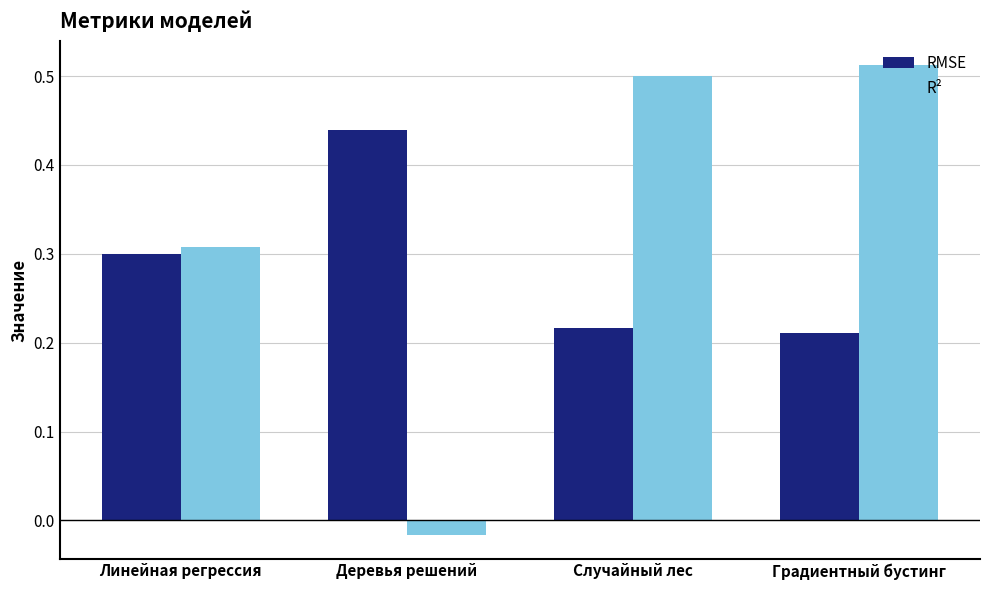

True or false: R² has a value of 0.5 at Градиентный бустинг.

True